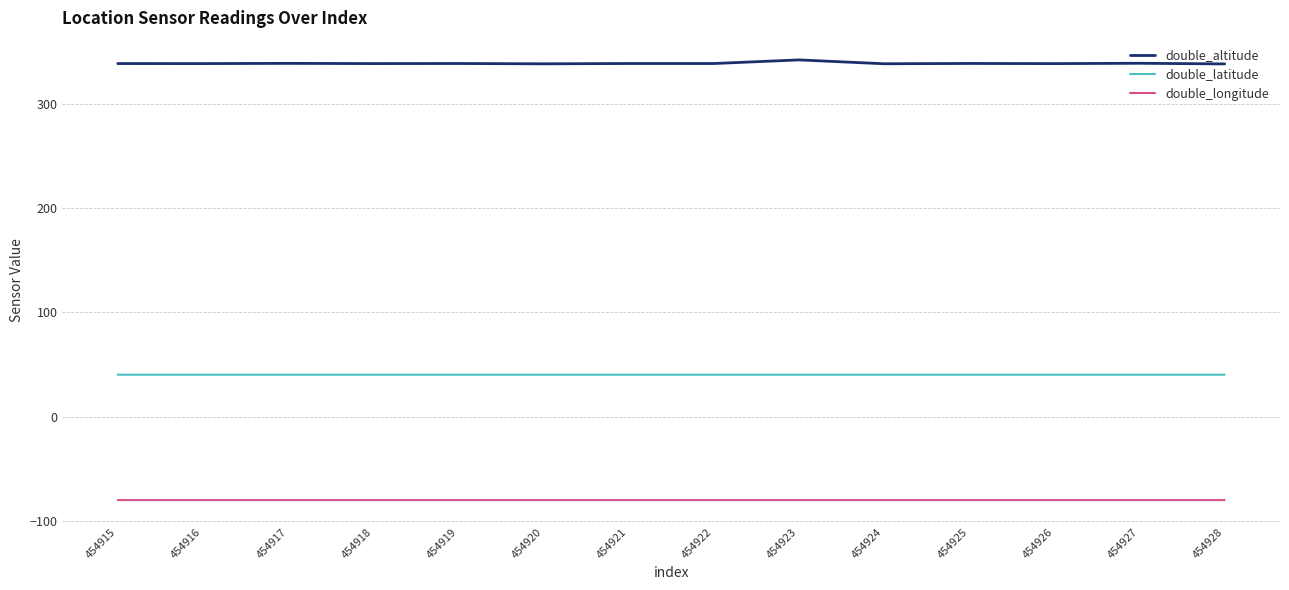

Is it true that double_longitude equals -80.2 at 454923?

True